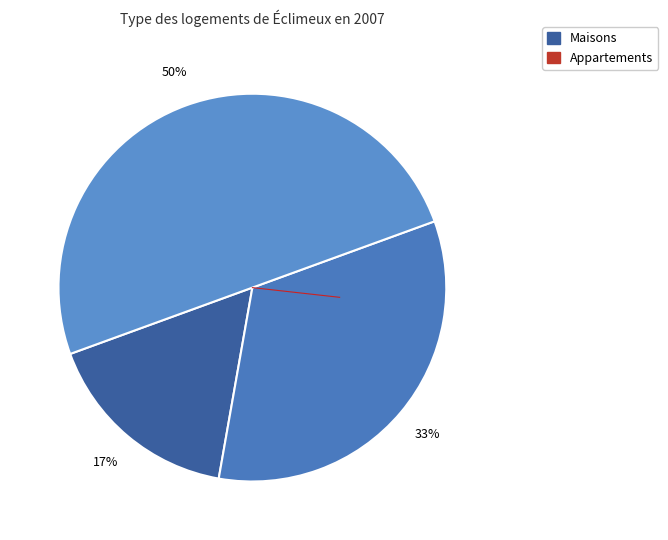

To the nearest percent, what is the difference between the largest and smallest slice percentages?

33%